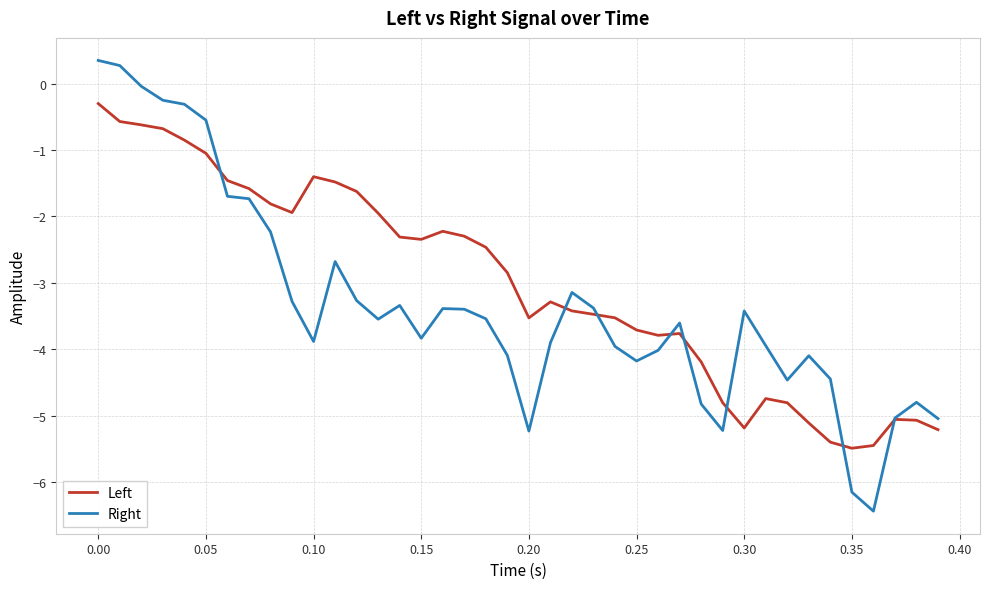

Which series has the widest spread of values?

Right